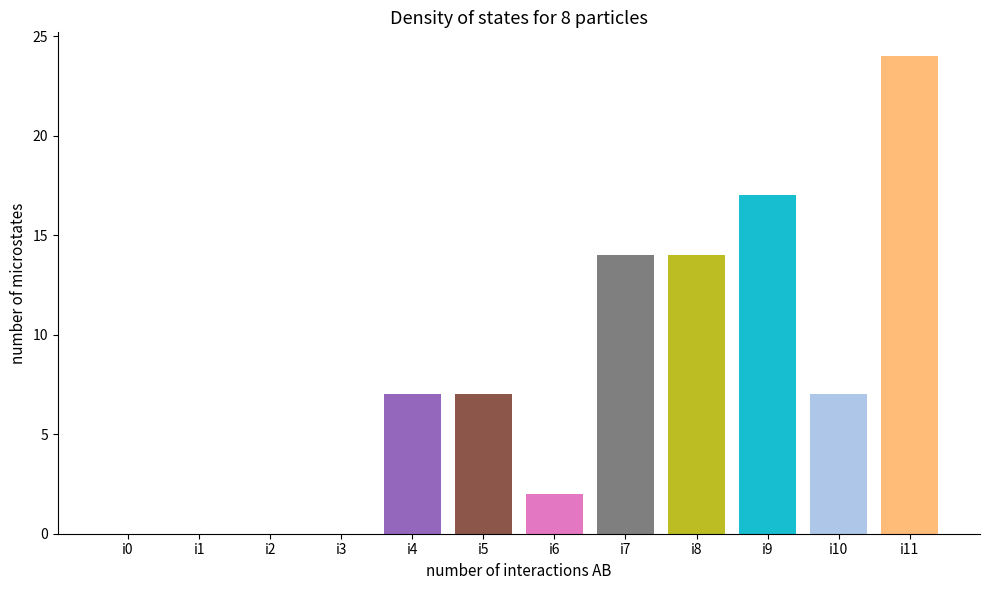

The value at i11 is 32. True or false?

False